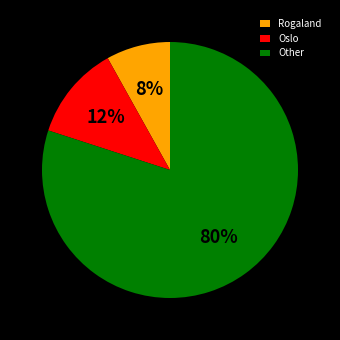

Which slice is the largest?

Other